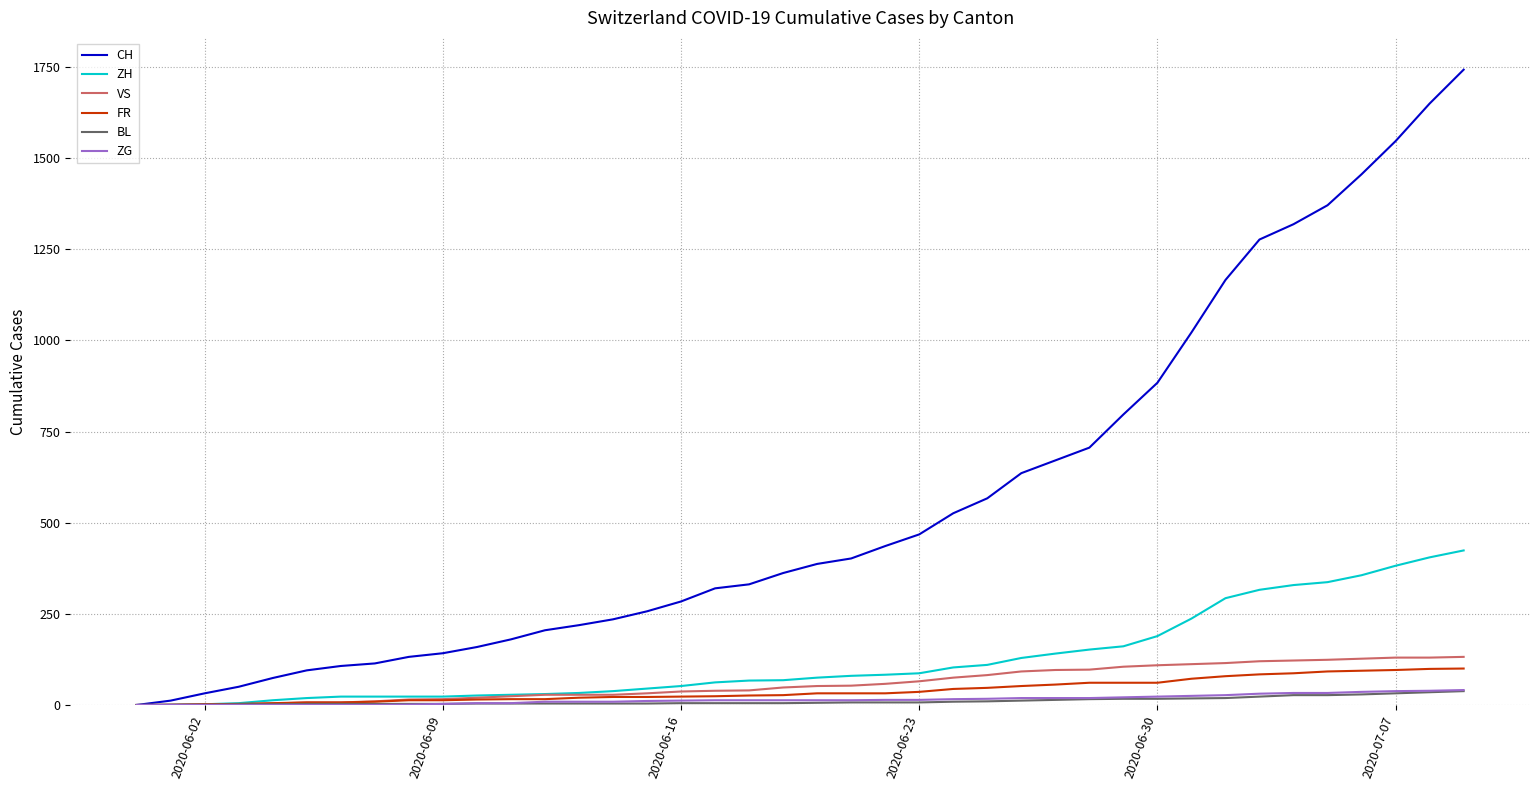

What is the maximum value shown in the chart?

1743